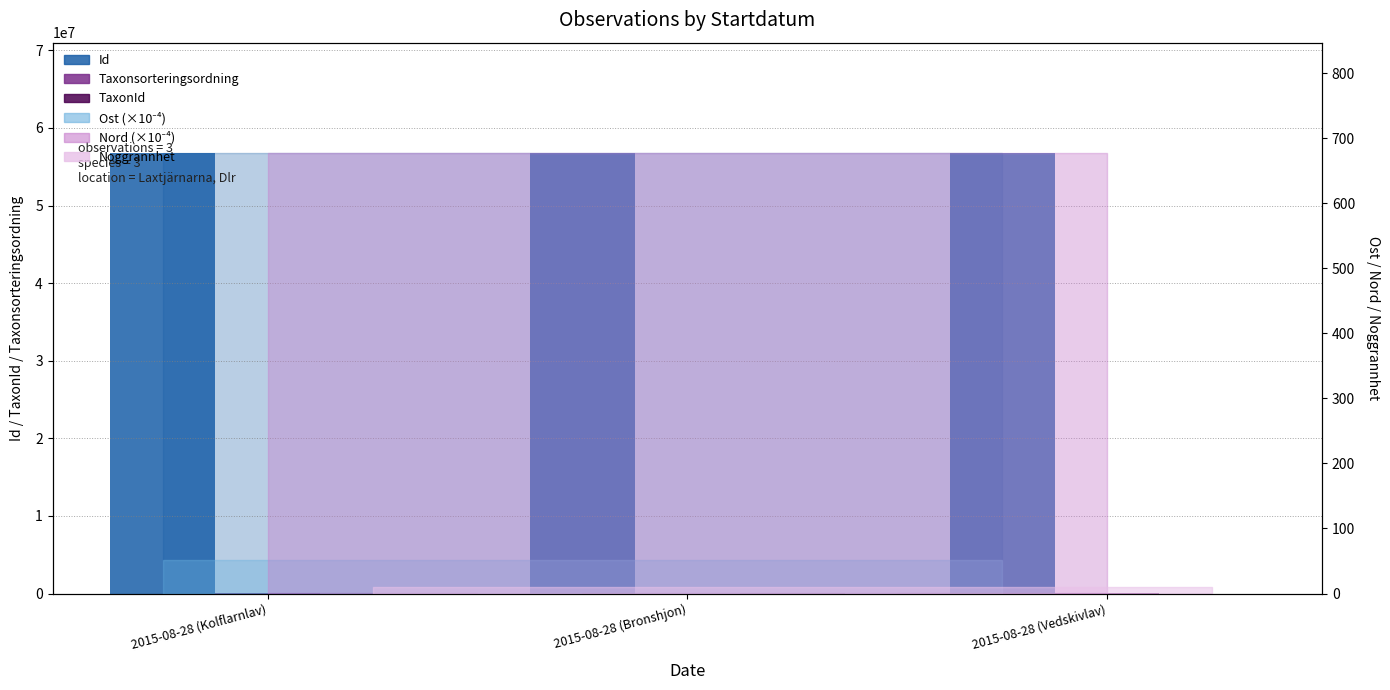

At which category is the sum across all series the highest?

2015-08-28 (Bronshjon)